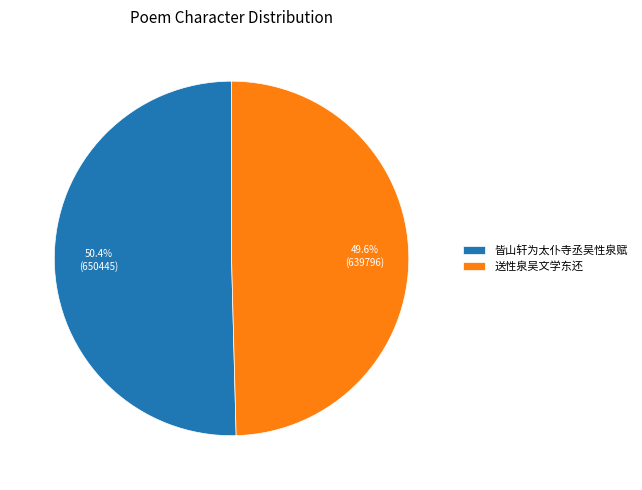

Which category accounts for the majority?

皆山轩为太仆寺丞吴性泉赋